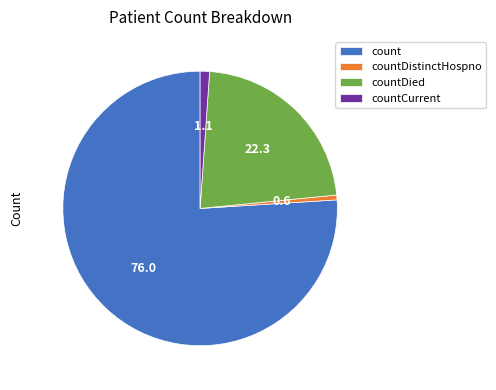

Which has a higher value, countCurrent or countDied?

countDied